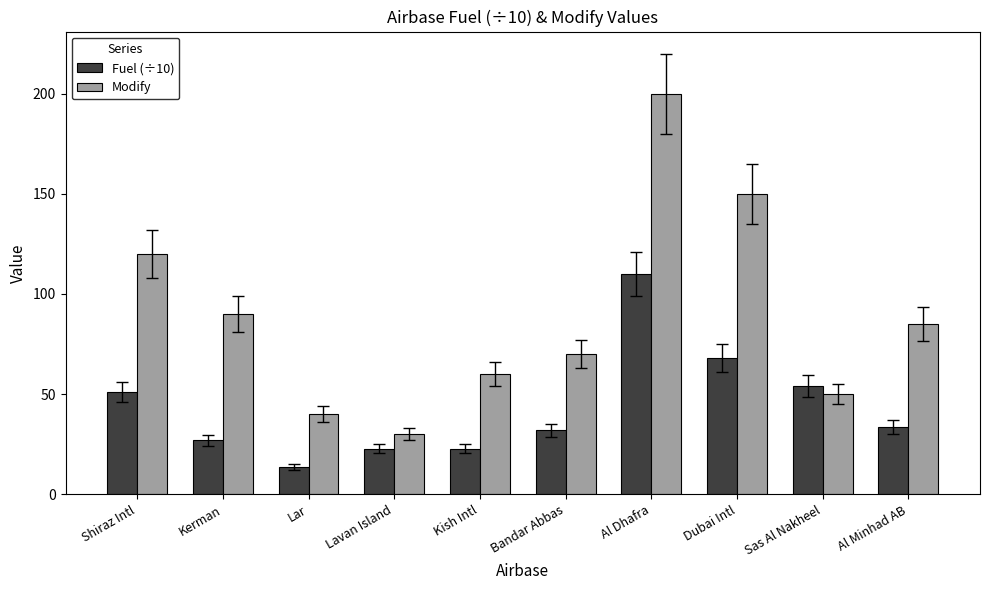

Which series changed the most between Kish Intl and Al Minhad AB?

Modify